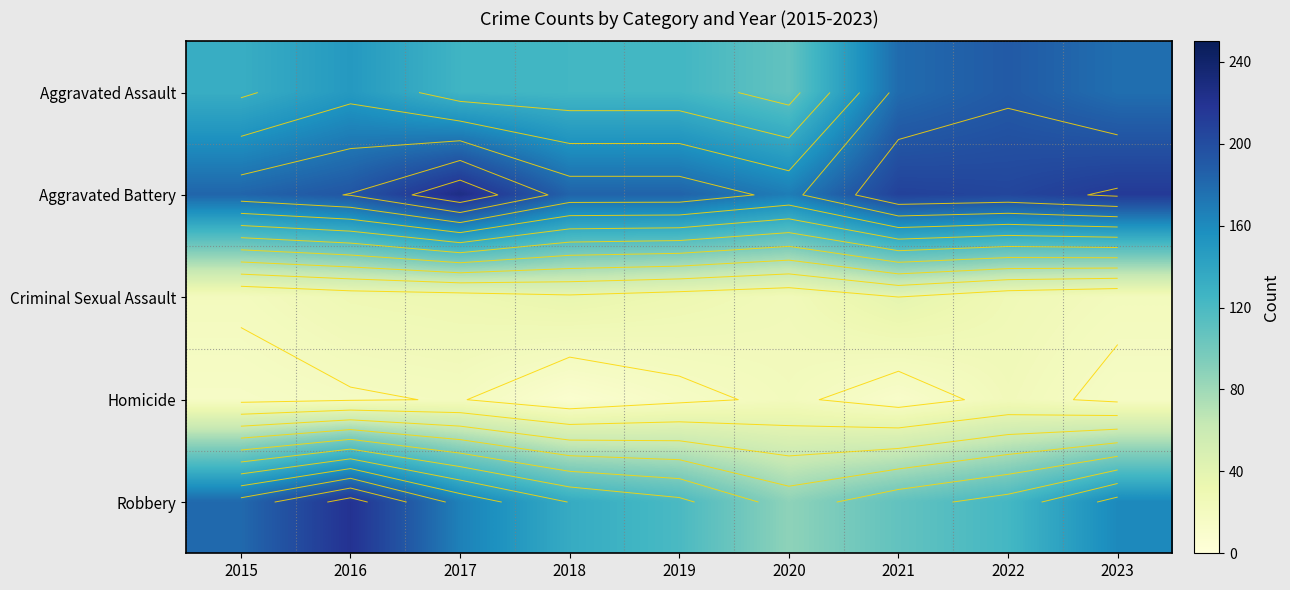

What is the maximum value for Aggravated Assault?

190